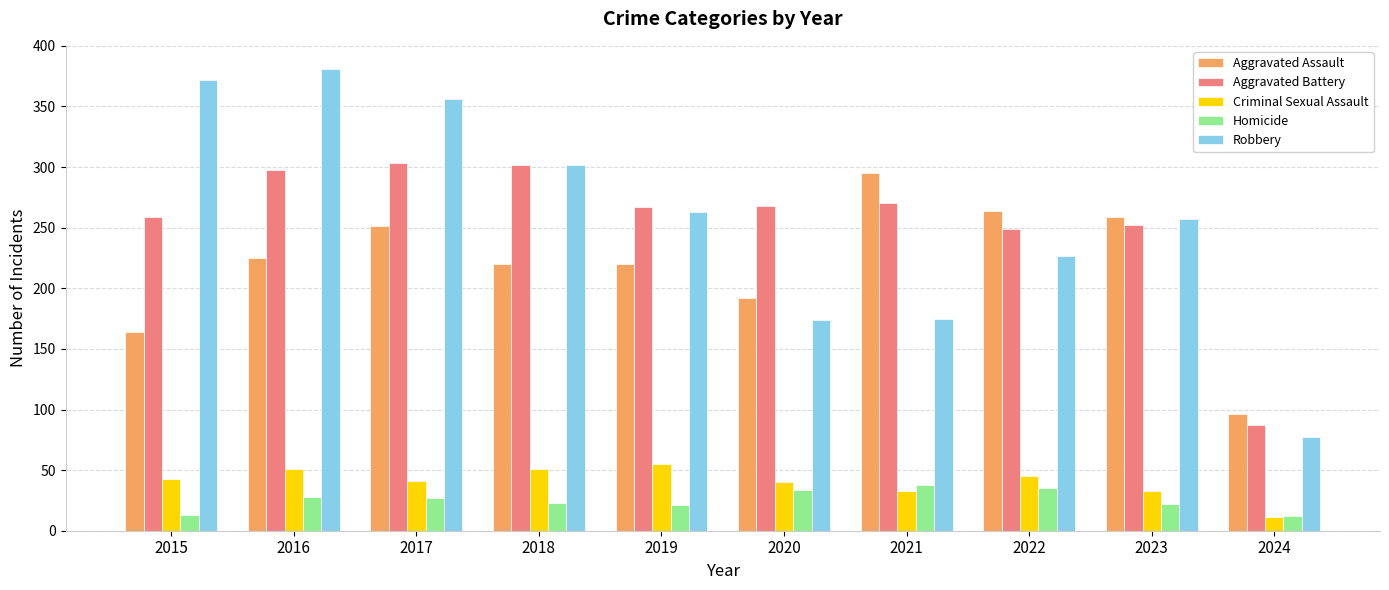

What are all the series names shown in the legend?

Aggravated Assault, Aggravated Battery, Criminal Sexual Assault, Homicide, Robbery